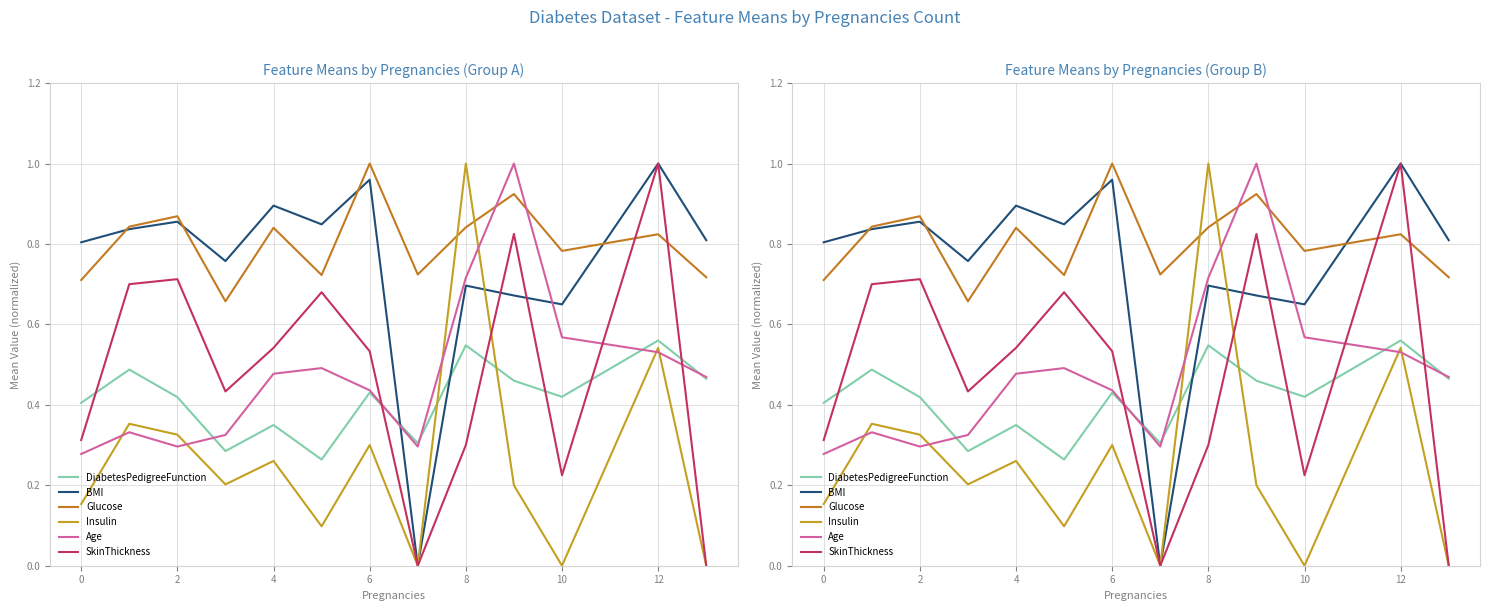

What are all the series names shown in the legend?

DiabetesPedigreeFunction, BMI, Glucose, Insulin, Age, SkinThickness